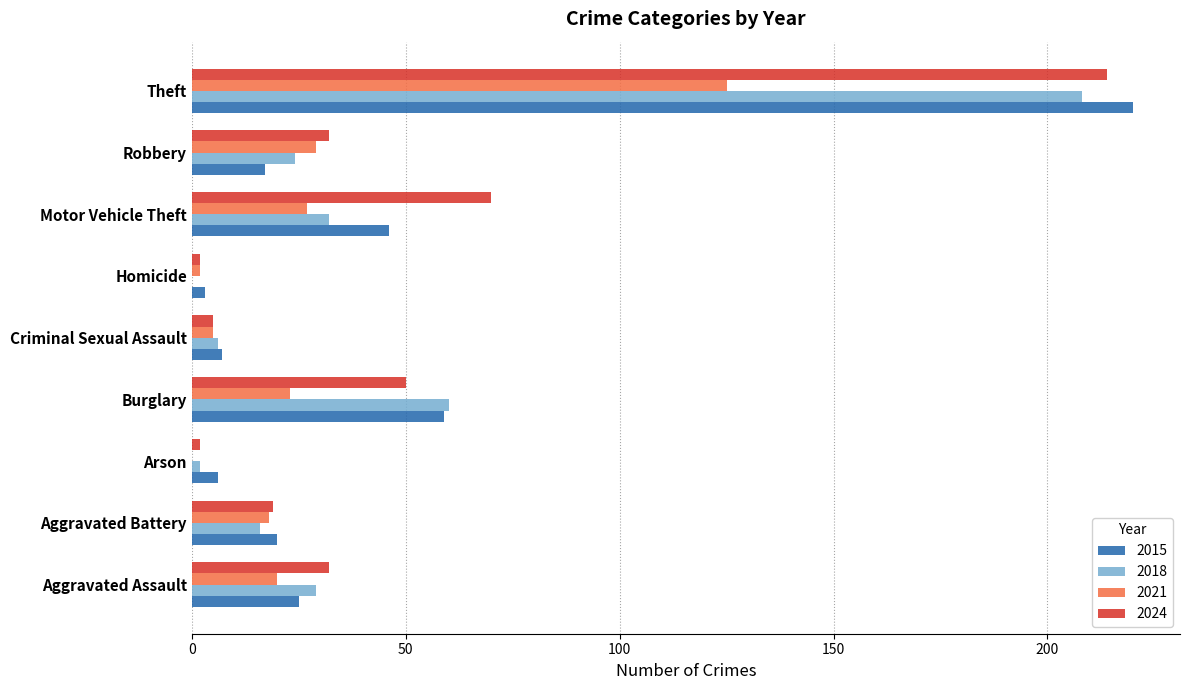

How many data points does each series have?

9